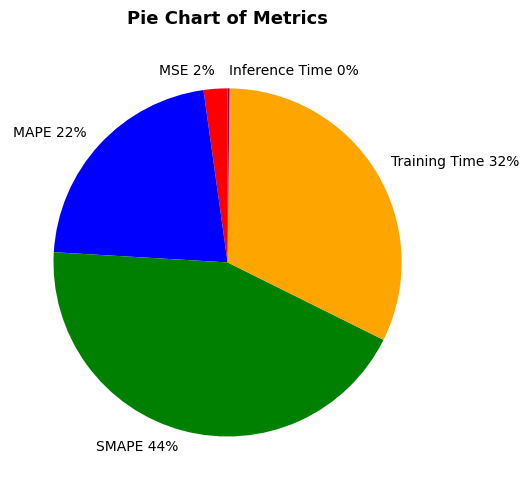

What percentage is the Training Time slice, to the nearest percent?

32%